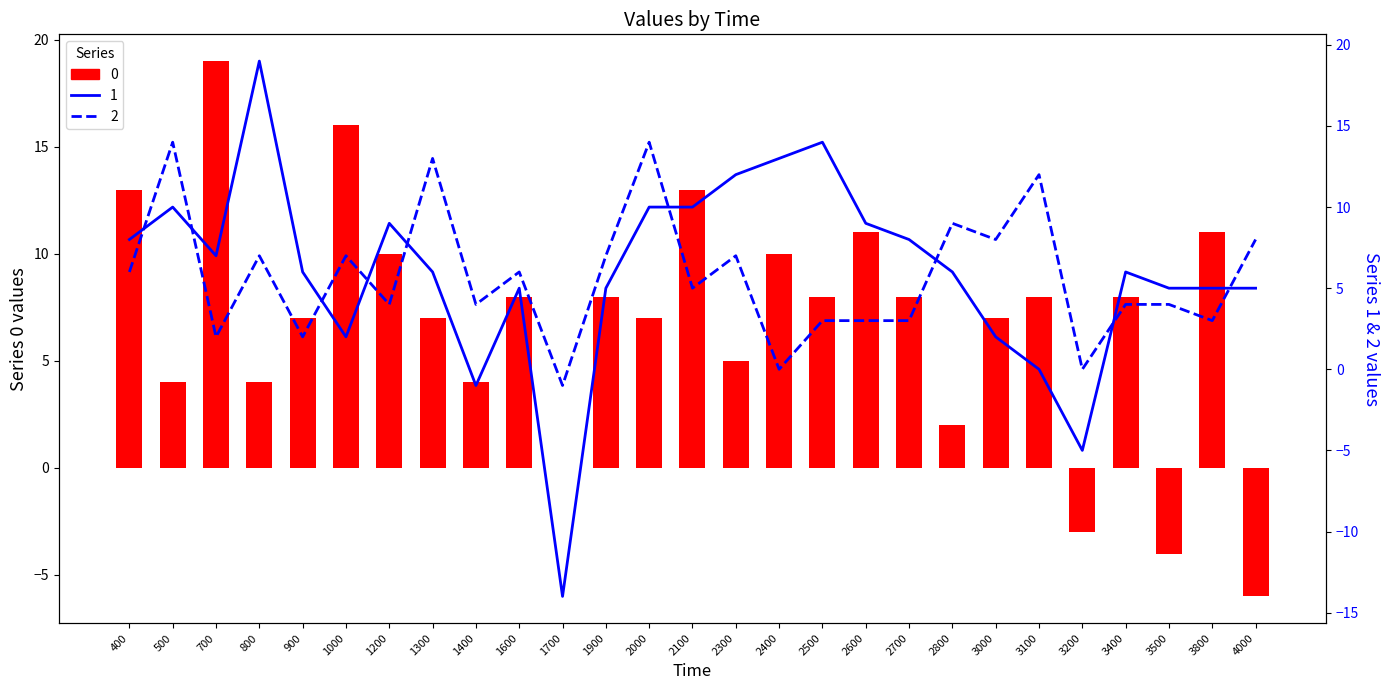

What is the highest value of the 2 series?

14